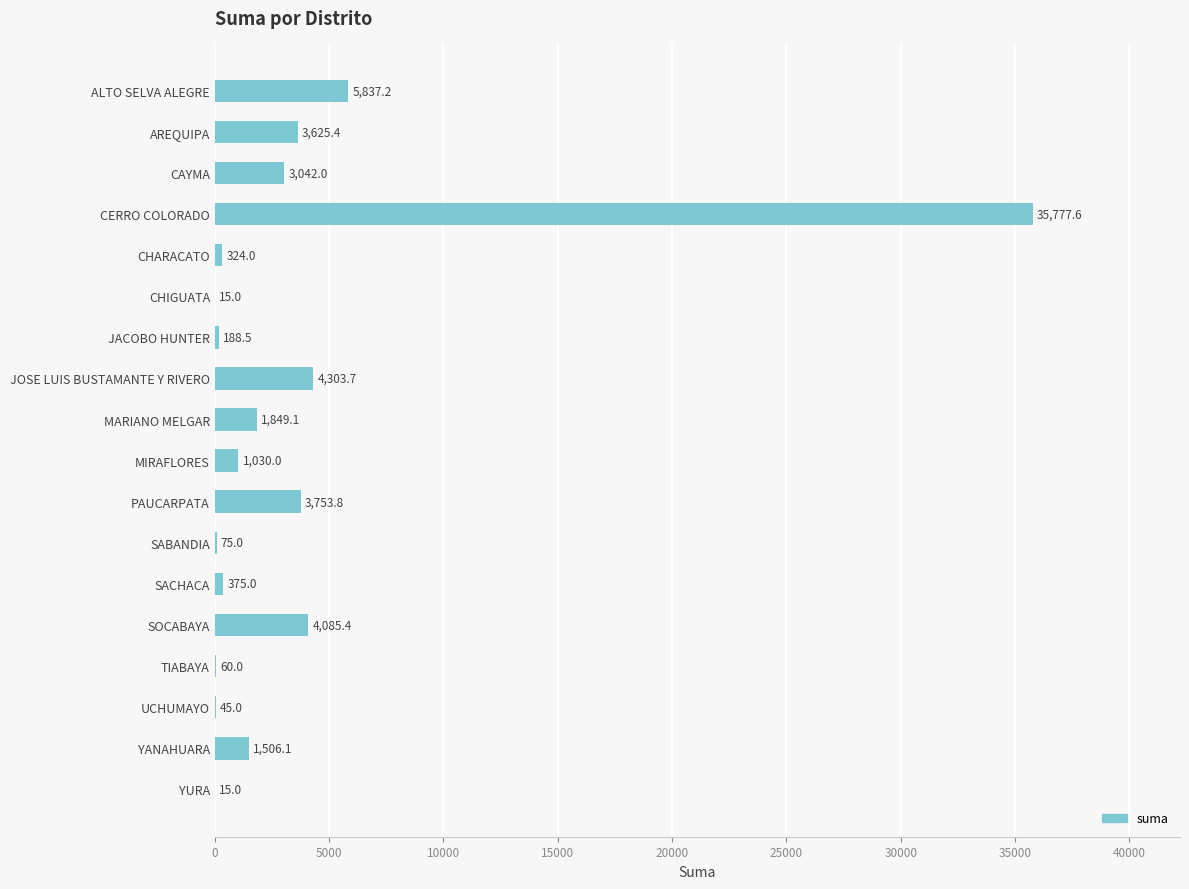

The value at JOSE LUIS BUSTAMANTE Y RIVERO is 2273.6. True or false?

False